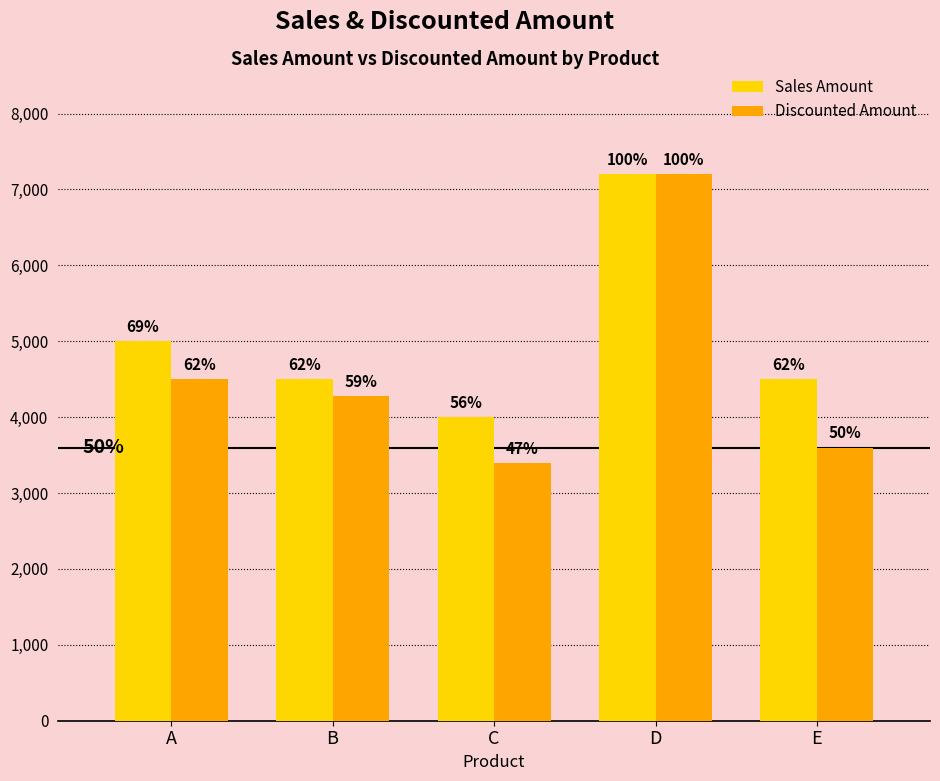

How many groups of bars are there?

5